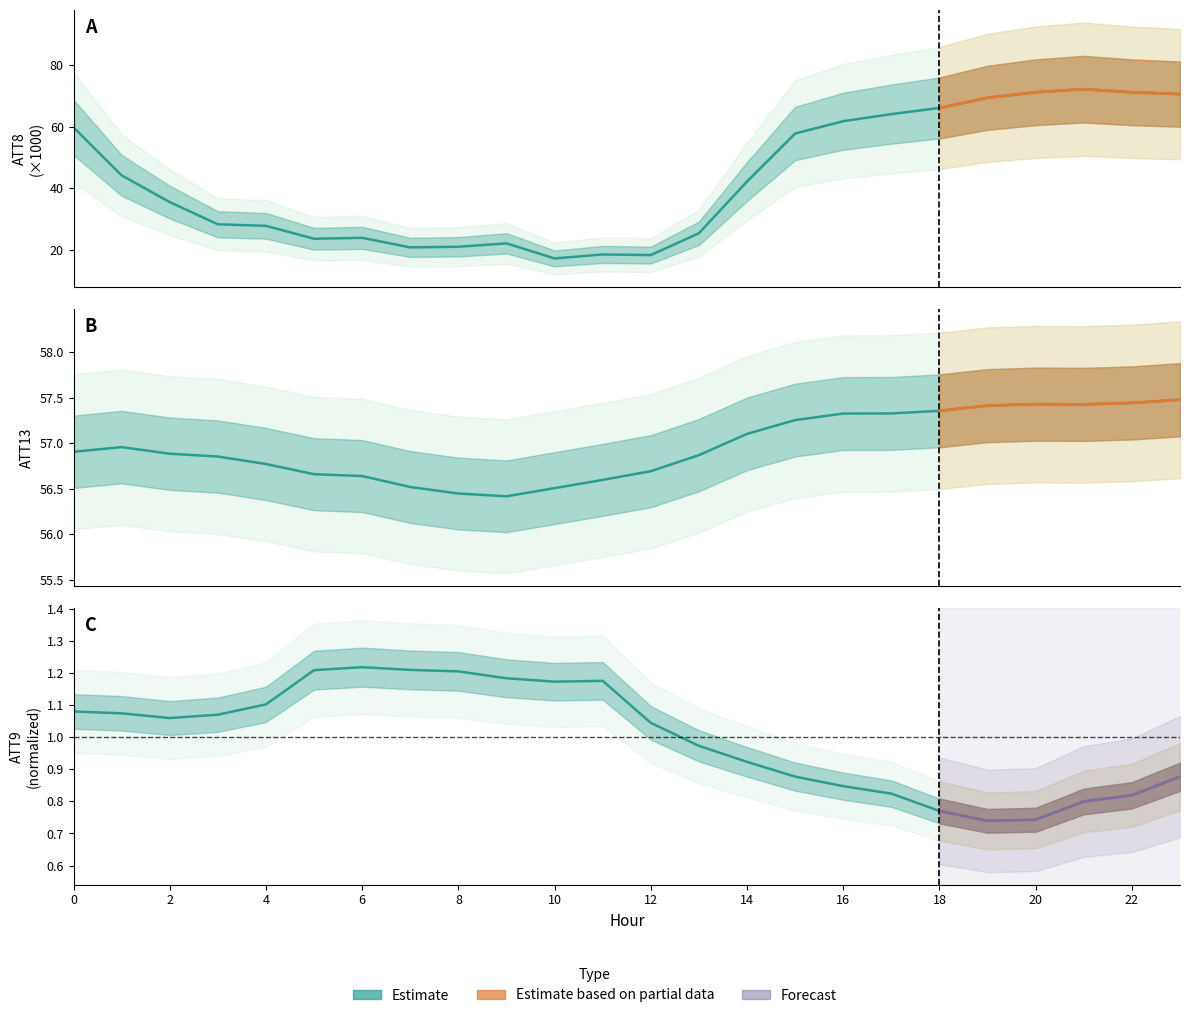

At which category does the chart reach its minimum across all series?

19